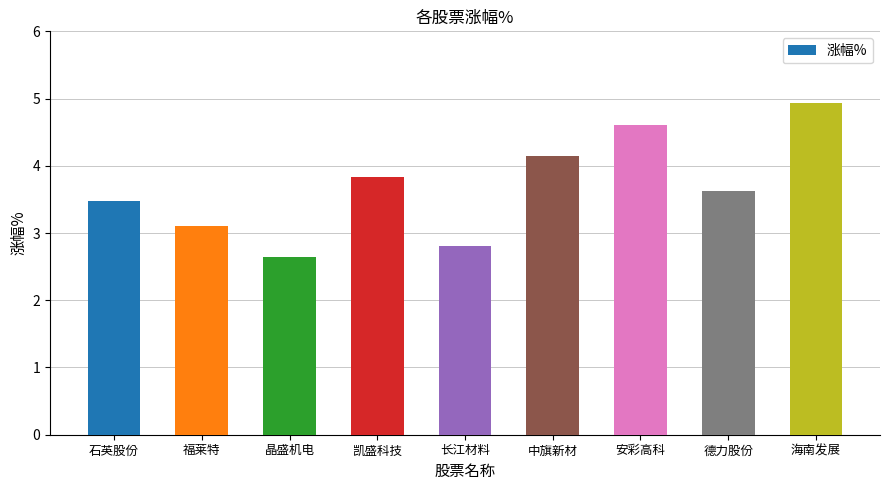

Which has a higher value, 长江材料 or 晶盛机电?

长江材料